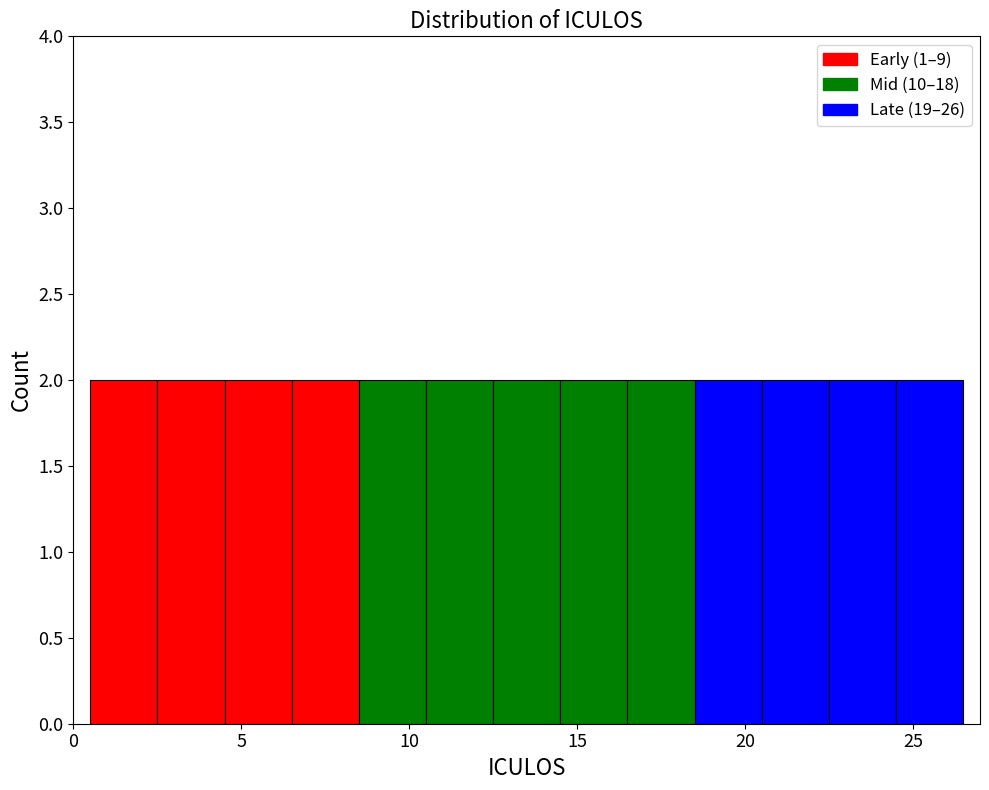

What is the height of the bar covering 12.5 to 14.5 on the x-axis? The values are not printed on the chart, so give them approximately, as read against the axis.

2